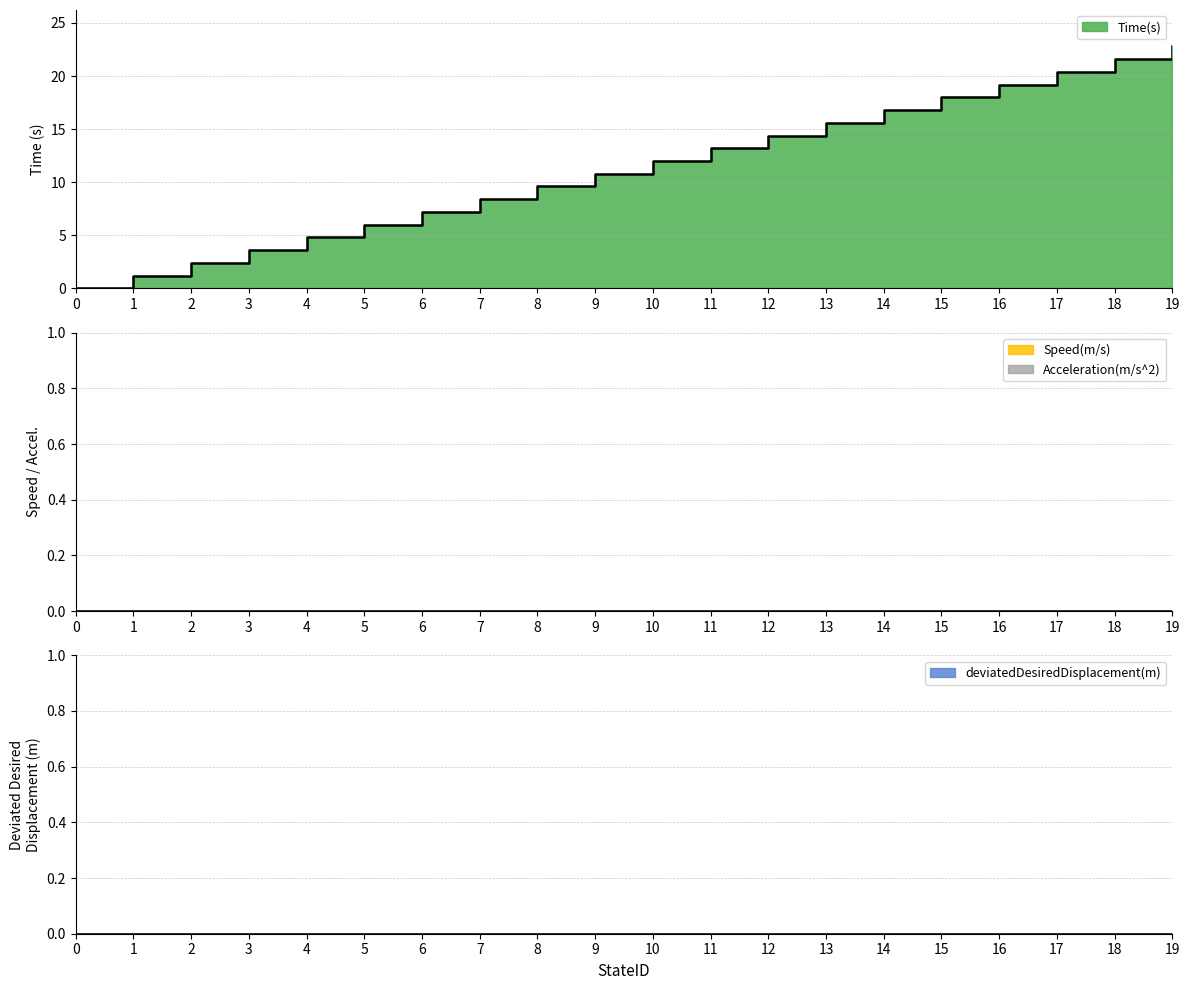

Rank the series at 1 from highest to lowest value.

Time(s), Speed(m/s), Acceleration(m/s^2), deviatedDesiredDisplacement(m)